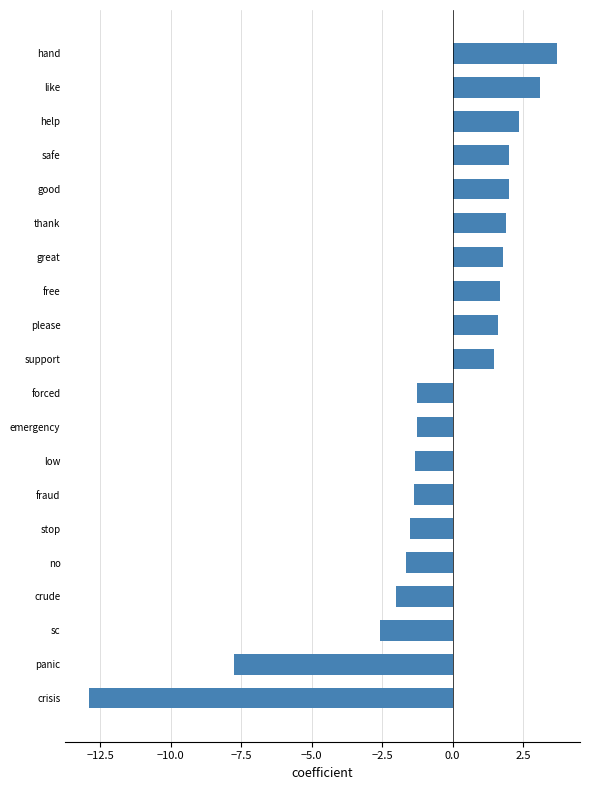

The chart shows a value of 3.1 at great. True or false?

False